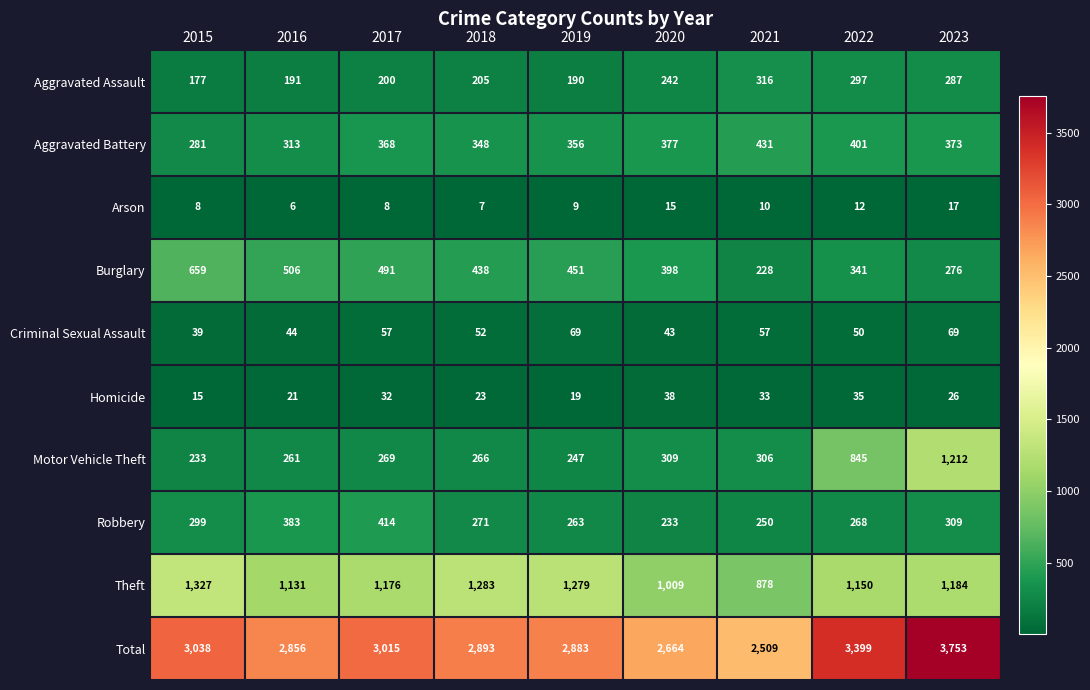

The value of Arson at 2020 is 15. True or false?

True